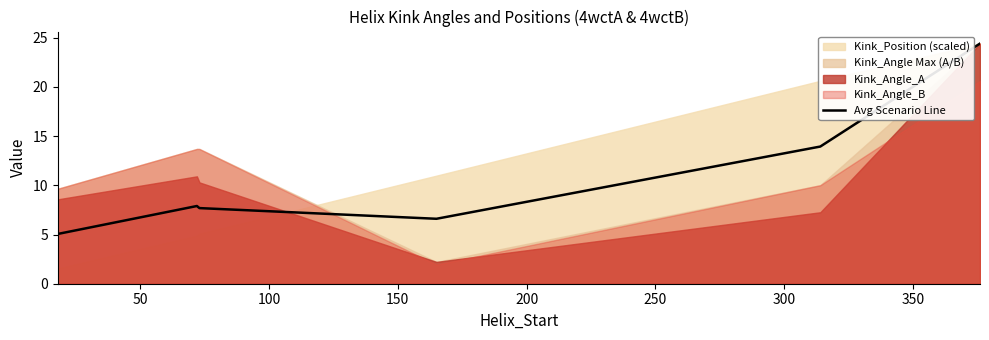

Reading left to right, transcribe all the data shown in this chart.

5.1	7.9	7.7	6.6	13.9	24.4